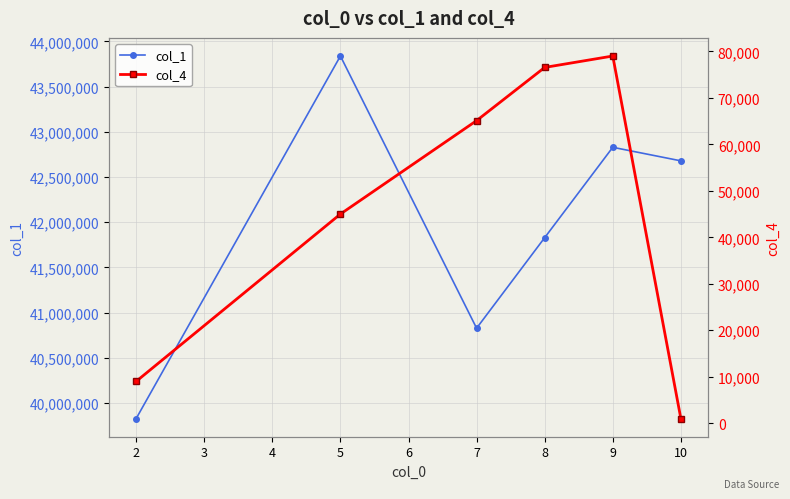

At which label does col_1 first exceed 42679163?

5